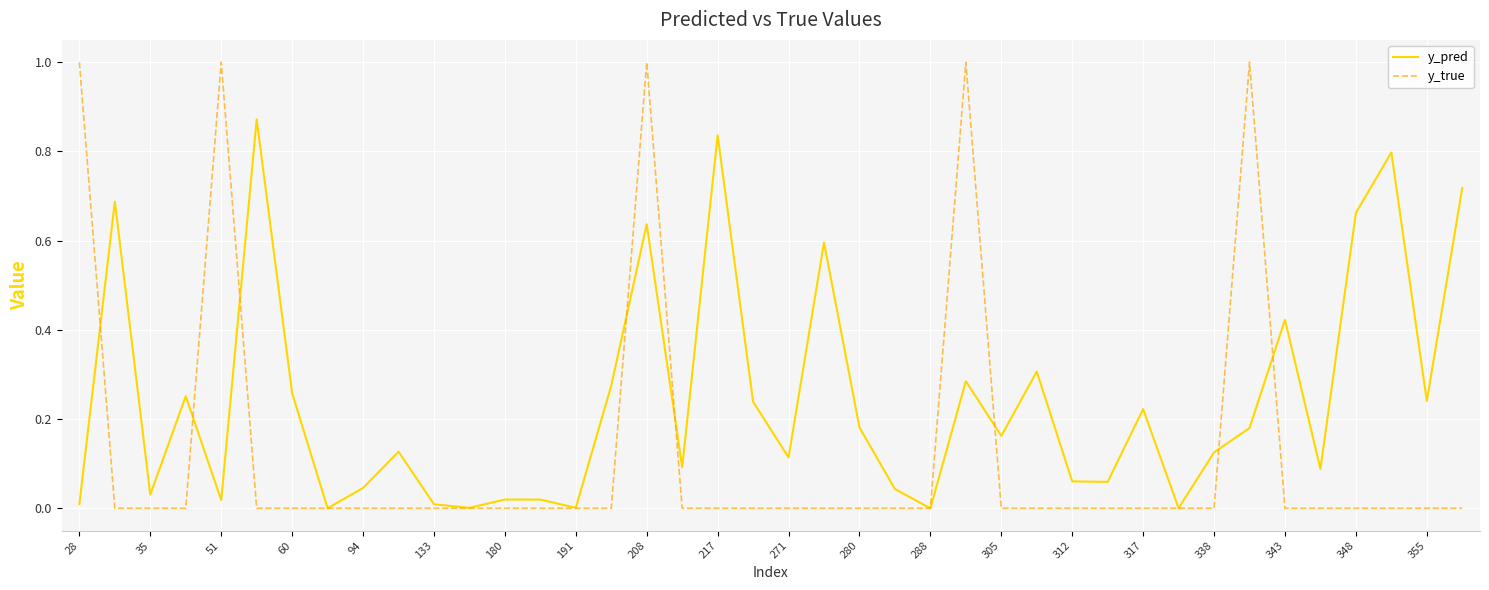

Does the chart have visible grid lines?

Yes